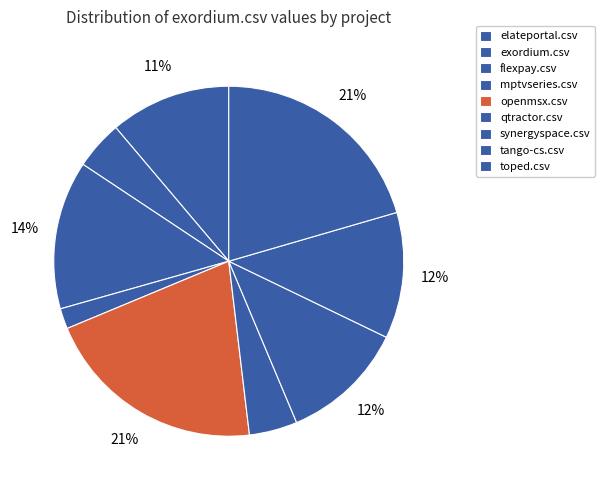

True or false: synergyspace.csv accounts for 12% of the total.

True